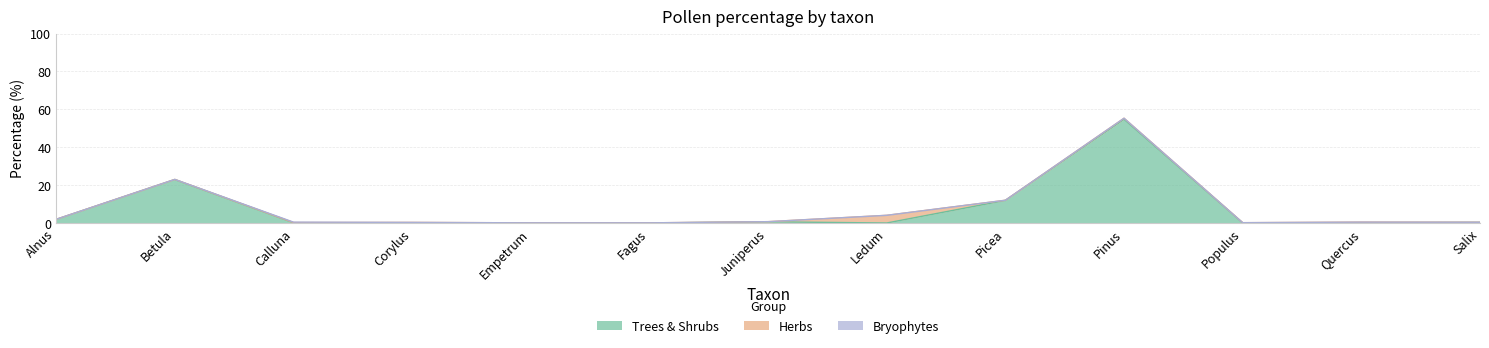

Which category has the highest value in the Trees & Shrubs series?

Pinus